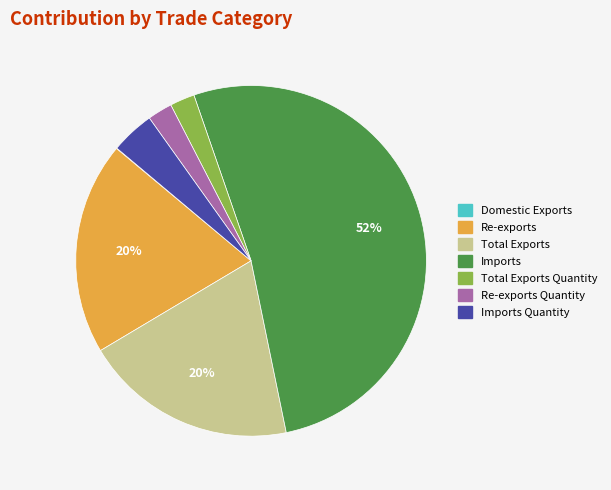

Is there any slice that represents more than half of the pie?

Yes